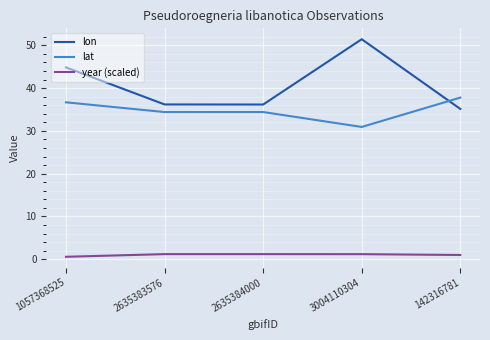

Rank the series at 3004110304 from highest to lowest value.

lon, lat, year (scaled)